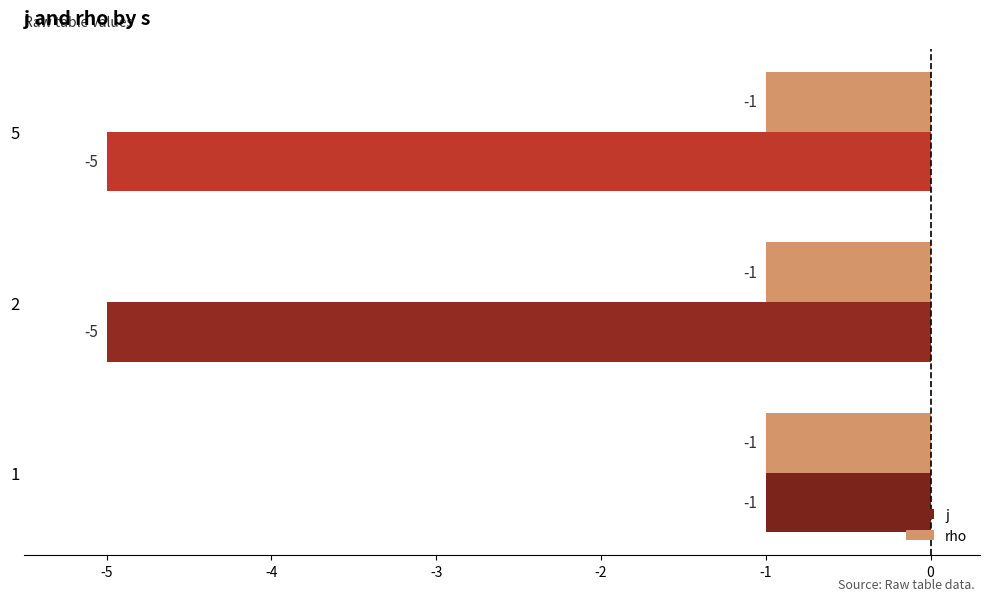

What is the spread (max minus min) of values at 2?

4